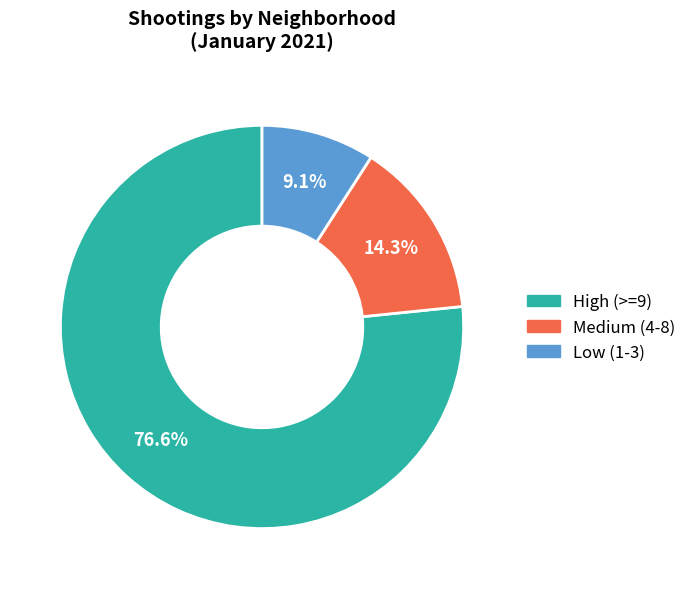

Approximately how many times larger is the value at Medium (4-8) compared to Low (1-3)?

1.6